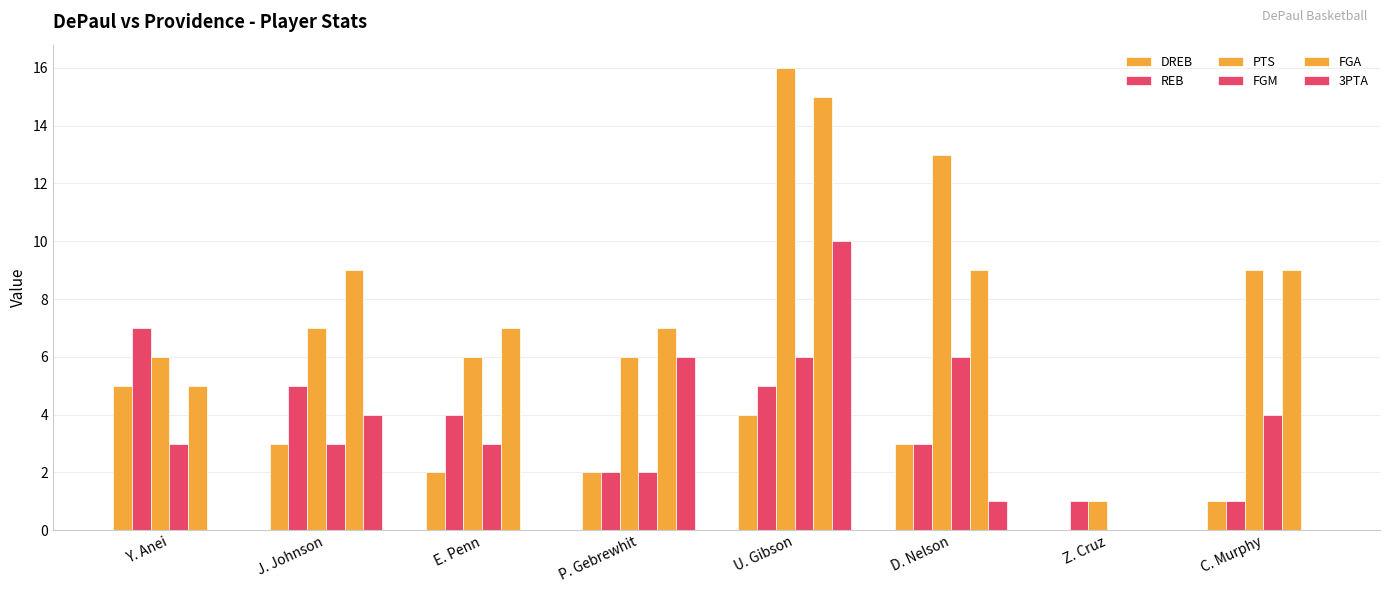

Are the bars horizontal?

No